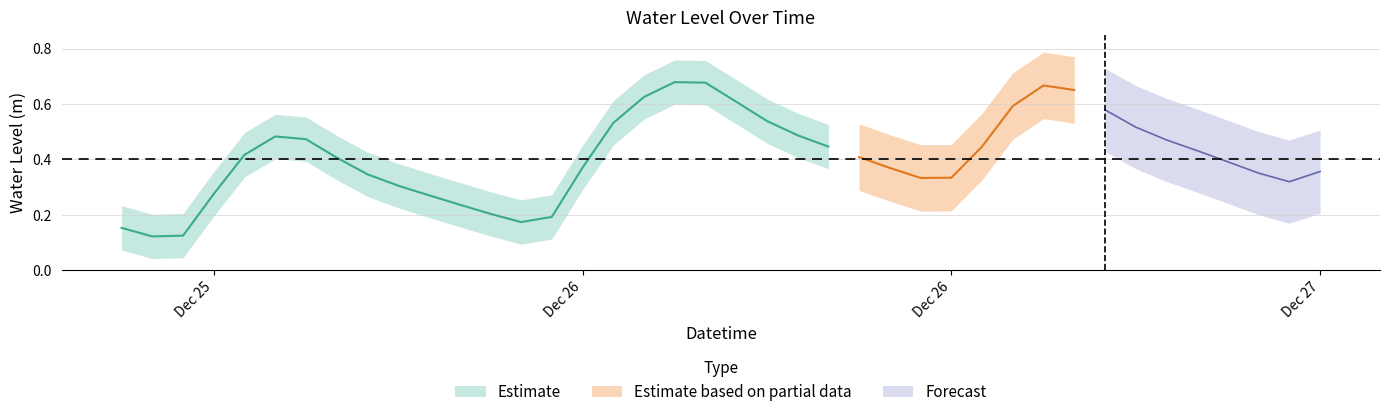

True or false: there are more than 2 points higher than both neighbors.

True